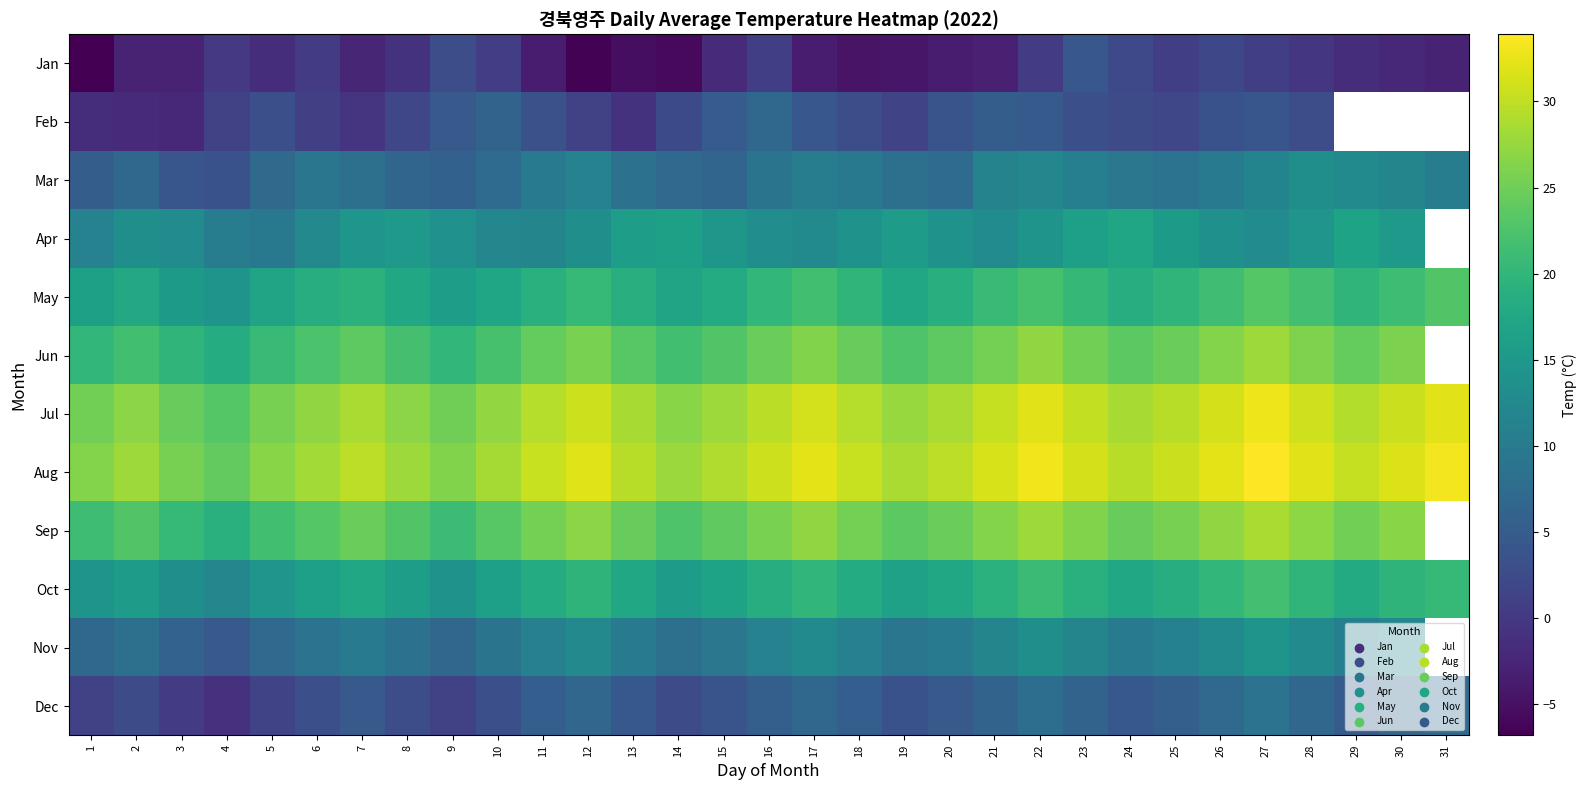

At 25, list the series in order from smallest to largest.

Jan, Feb, Dec, Mar, Nov, Apr, Oct, May, Jun, Sep, Jul, Aug